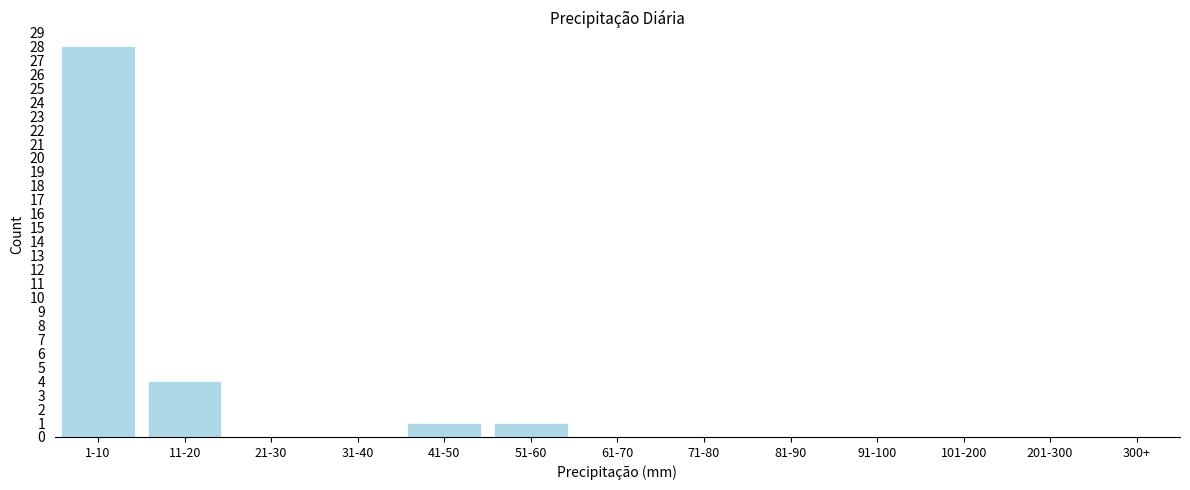

Reading right to left, list all the values displayed in this chart.

300+=0	201-300=0	101-200=0	91-100=0	81-90=0	71-80=0	61-70=0	51-60=1	41-50=1	31-40=0	21-30=0	11-20=4	1-10=28